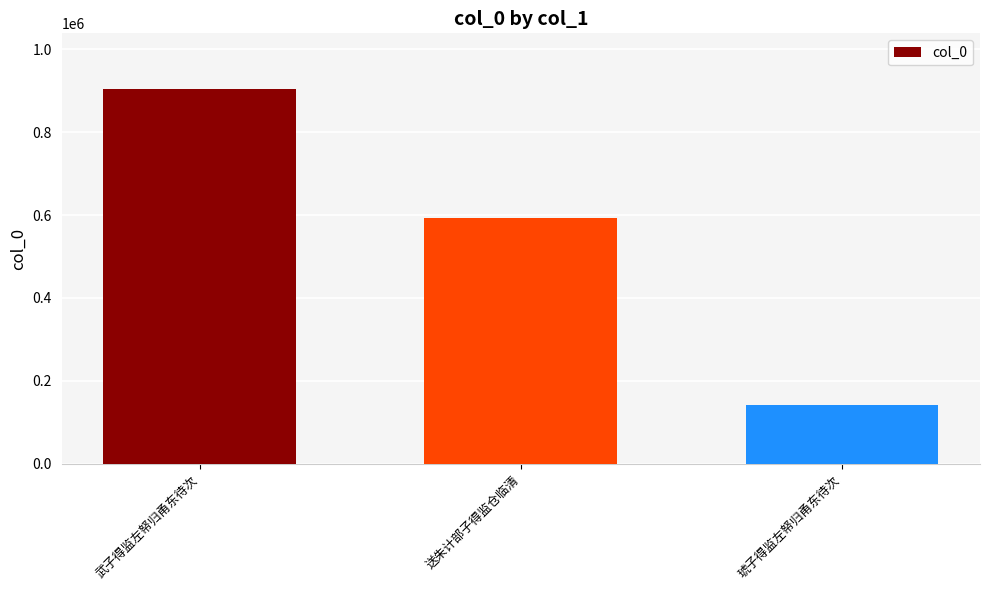

List the labels in order of value, largest first.

武子得监左帑归甬东待次, 送朱计部子得监仓临清, 琥子得监左帑归甬东待次